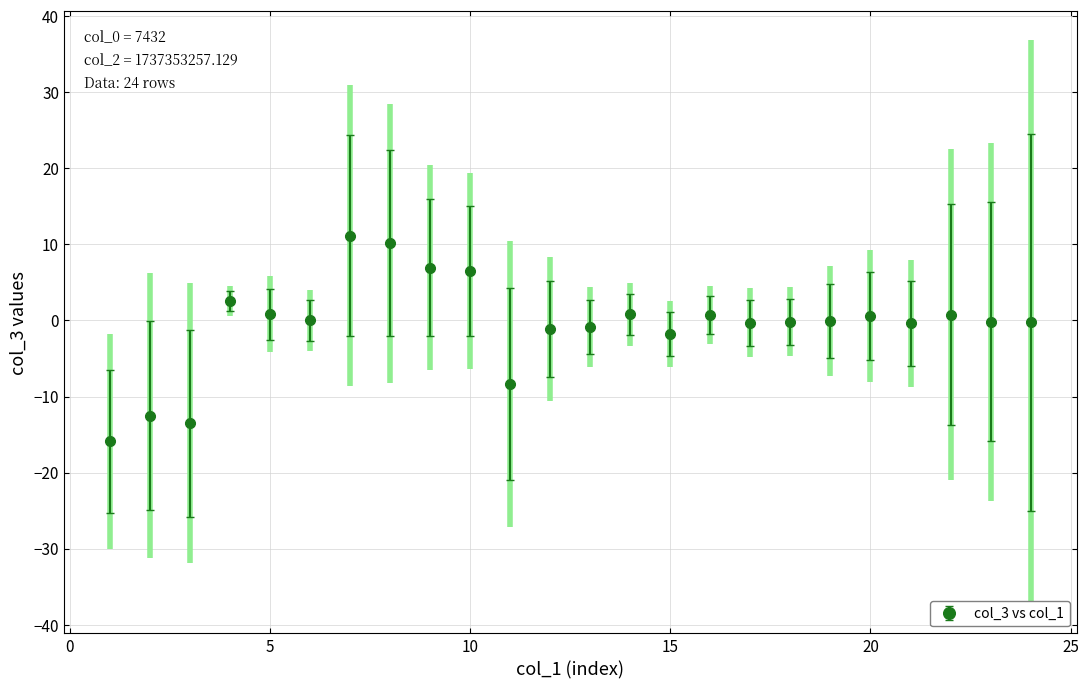

What is the greatest value displayed?

11.2